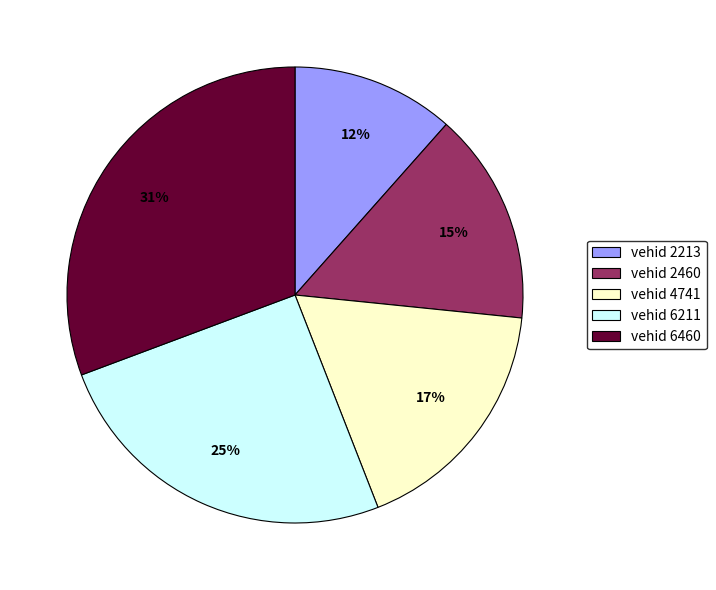

The vehid 4741 slice represents 17% of the pie. True or false?

True